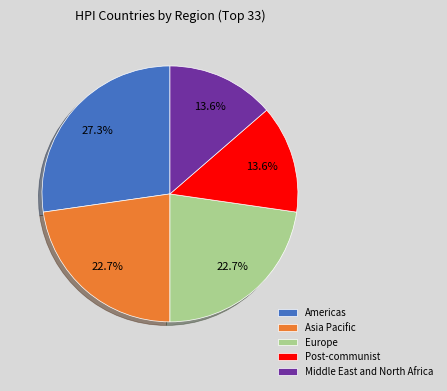

What percentage is the Asia Pacific slice, to the nearest percent?

23%